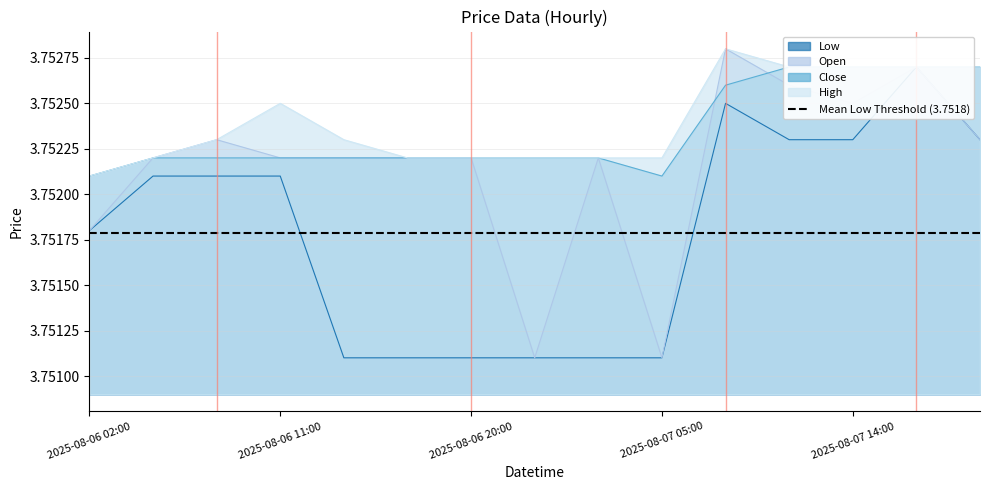

Reading right to left, list all the values displayed in this chart.

Low: 3.8	3.8	3.8	3.8	3.8	3.8	3.8	3.8	3.8	3.8	3.8	3.8	3.8	3.8	3.8
Open: 3.8	3.8	3.8	3.8	3.8	3.8	3.8	3.8	3.8	3.8	3.8	3.8	3.8	3.8	3.8
Close: 3.8	3.8	3.8	3.8	3.8	3.8	3.8	3.8	3.8	3.8	3.8	3.8	3.8	3.8	3.8
High: 3.8	3.8	3.8	3.8	3.8	3.8	3.8	3.8	3.8	3.8	3.8	3.8	3.8	3.8	3.8